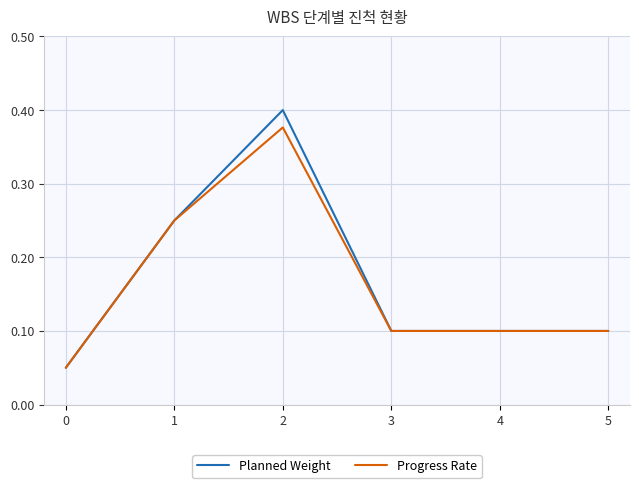

Which series changed the most between 2 and 3?

Planned Weight